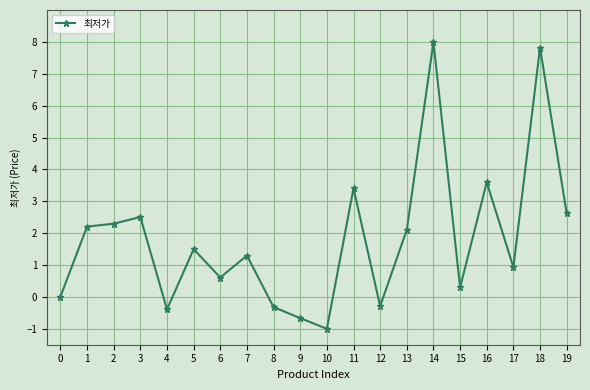

The value at 6 is 0.6. True or false?

True